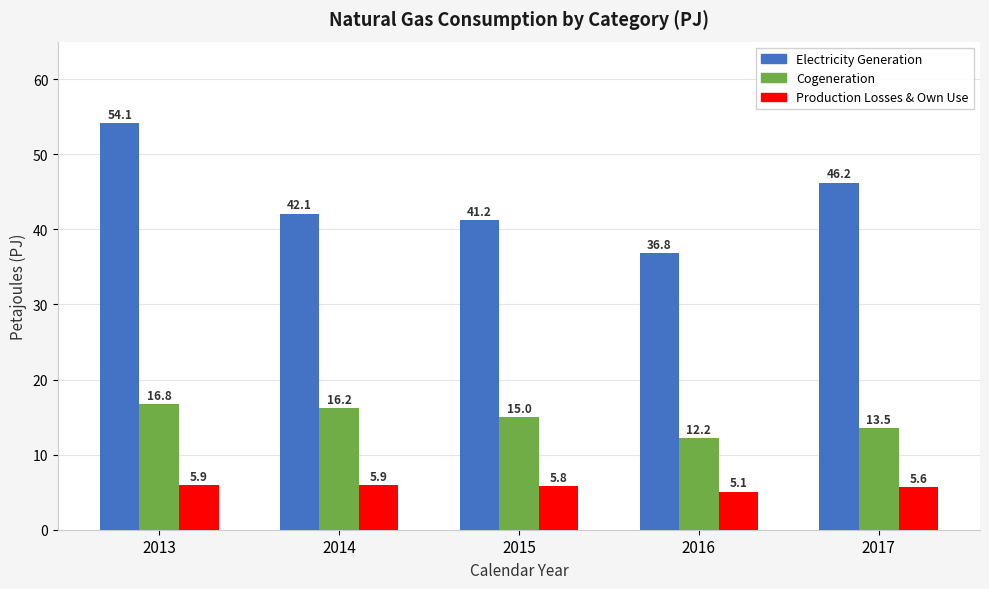

What is the sum of the Electricity Generation values at 2015 and 2016?

78.1